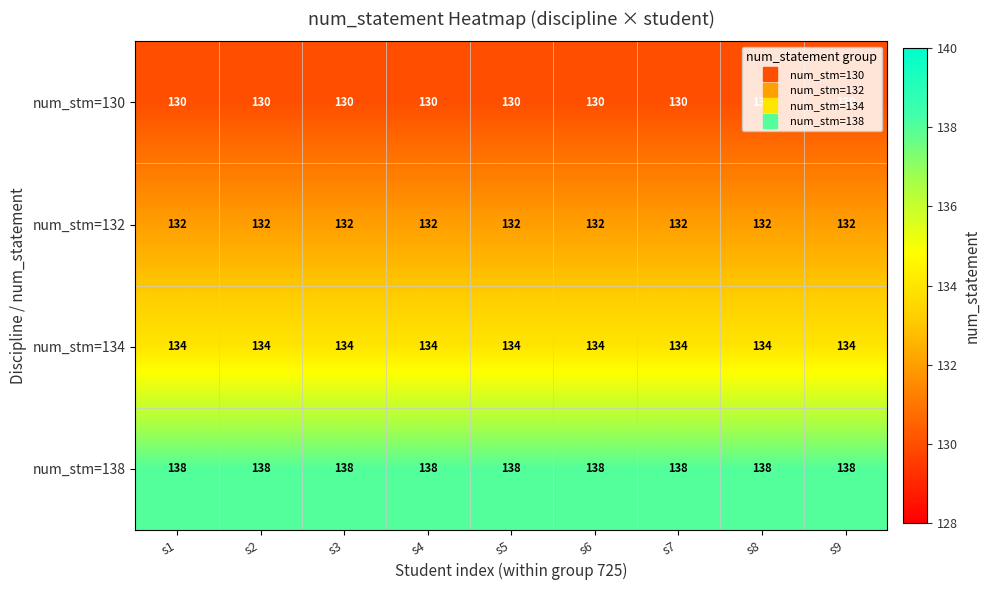

Is the value of num_stm=134 at s8 greater than the value of num_stm=132 at s3?

Yes